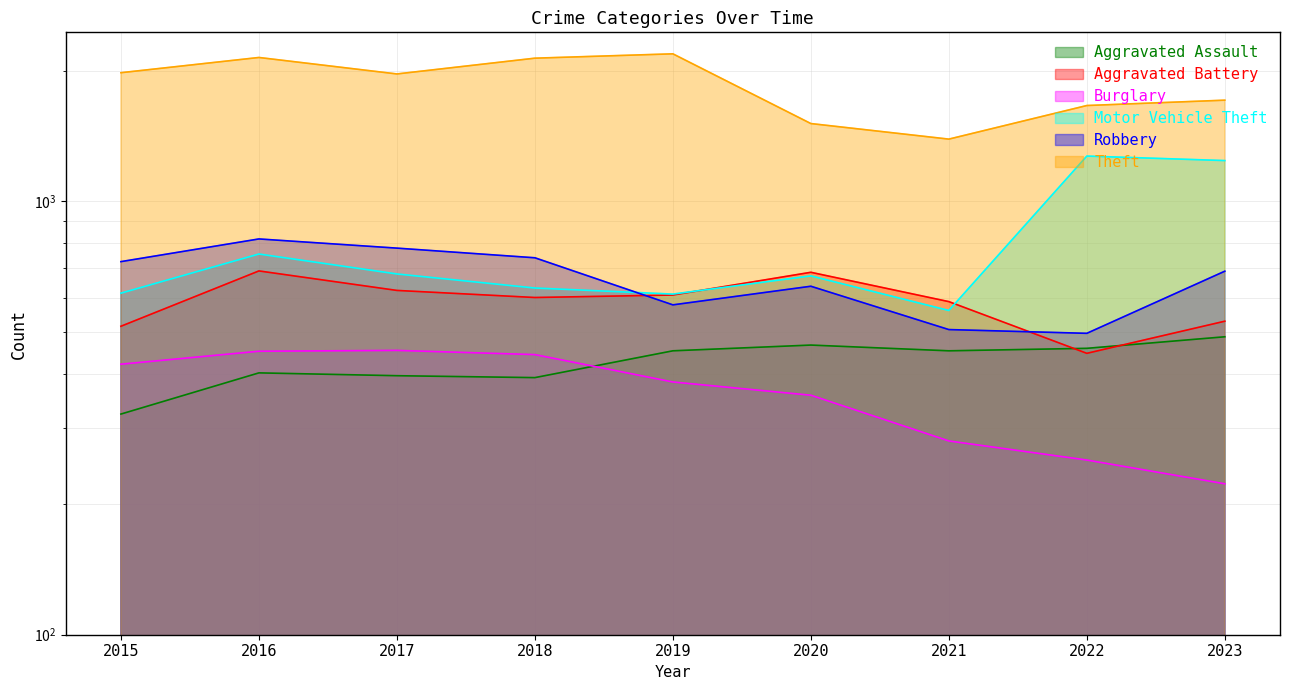

How many categories are shown in the chart?

9